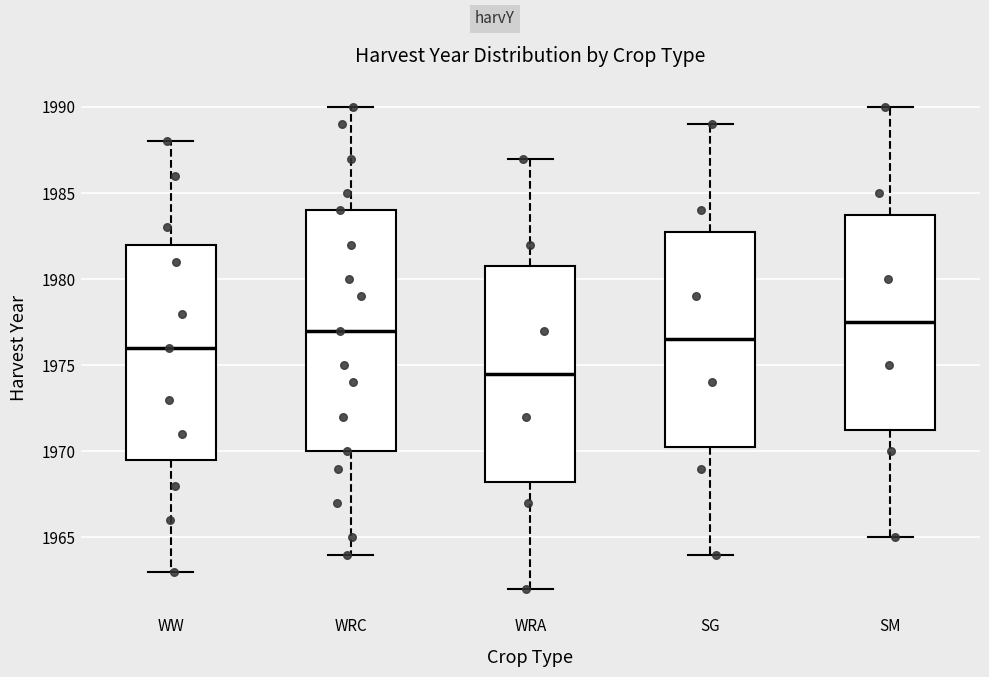

Comparing the boxes themselves (not the whiskers), which one is the tallest?

WRC